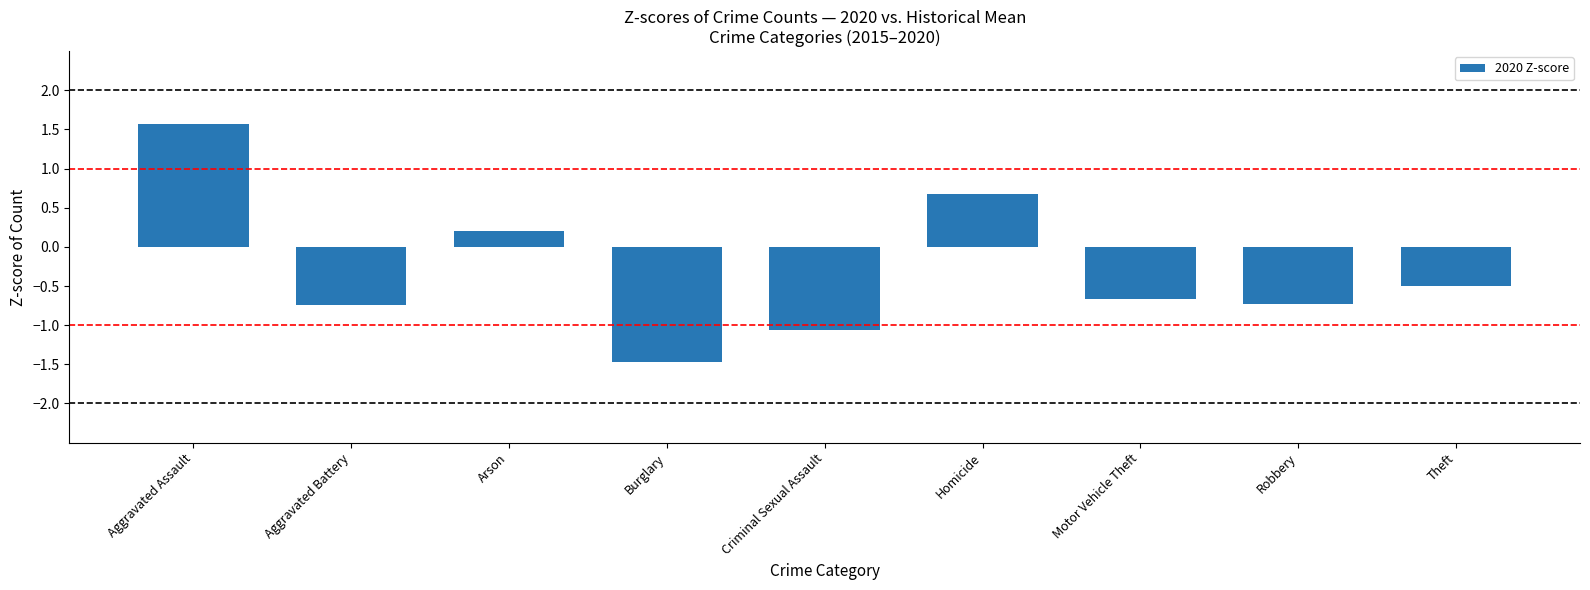

Does the chart contain stacked bars?

No